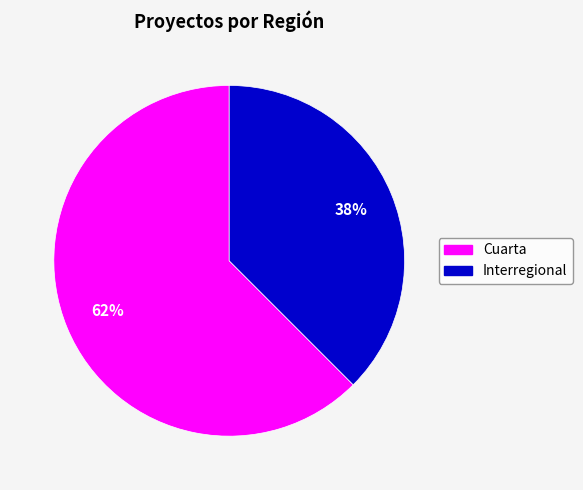

To the nearest percent, what is the average slice percentage?

50%